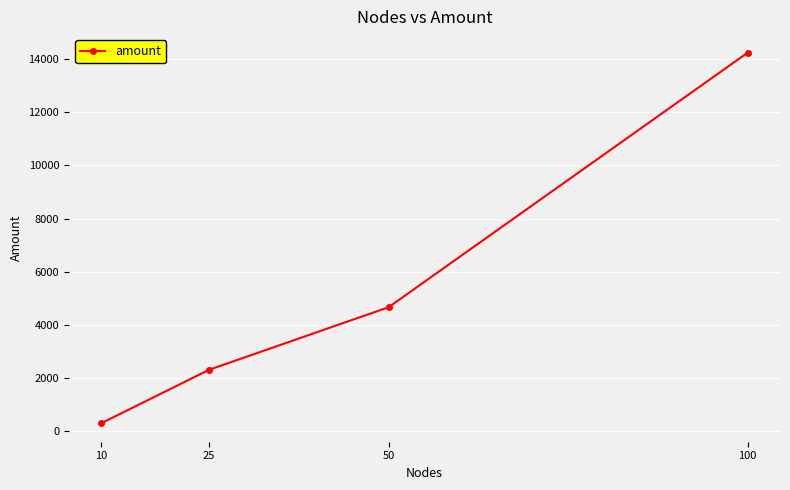

List the labels in order of value, smallest first.

10, 25, 50, 100